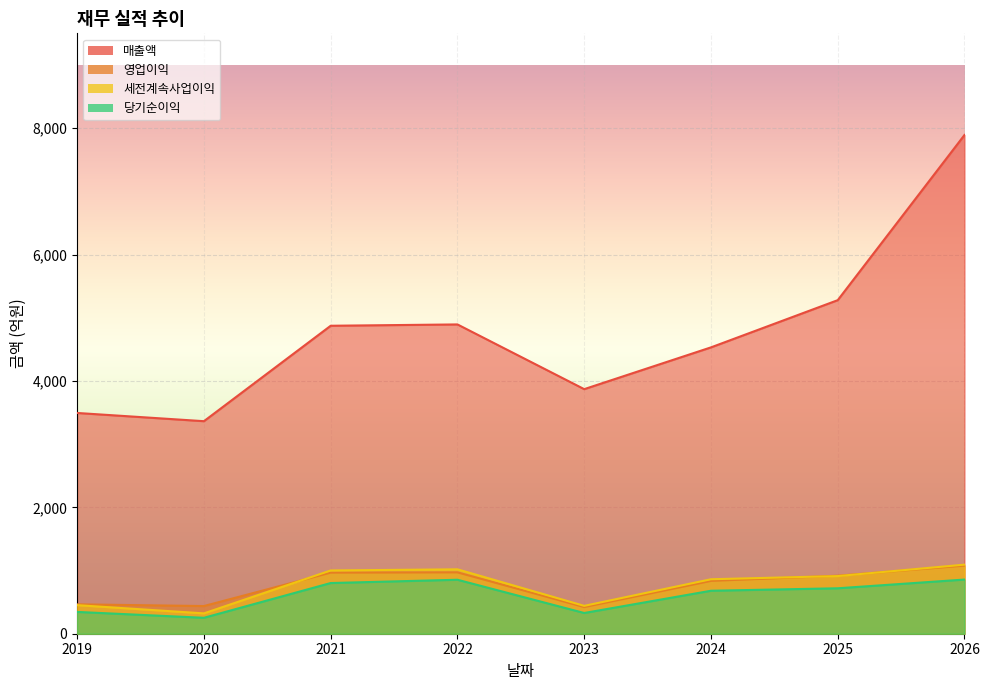

What is the maximum value for 세전계속사업이익?

1093